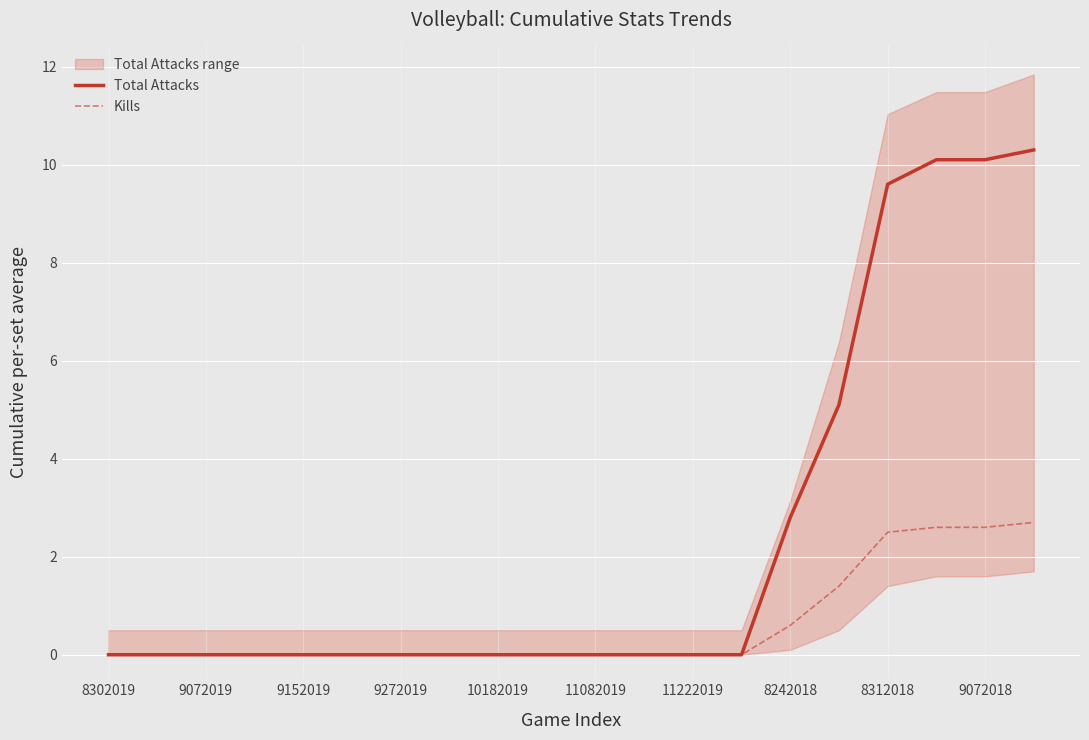

How many values in Kills are above zero?

6